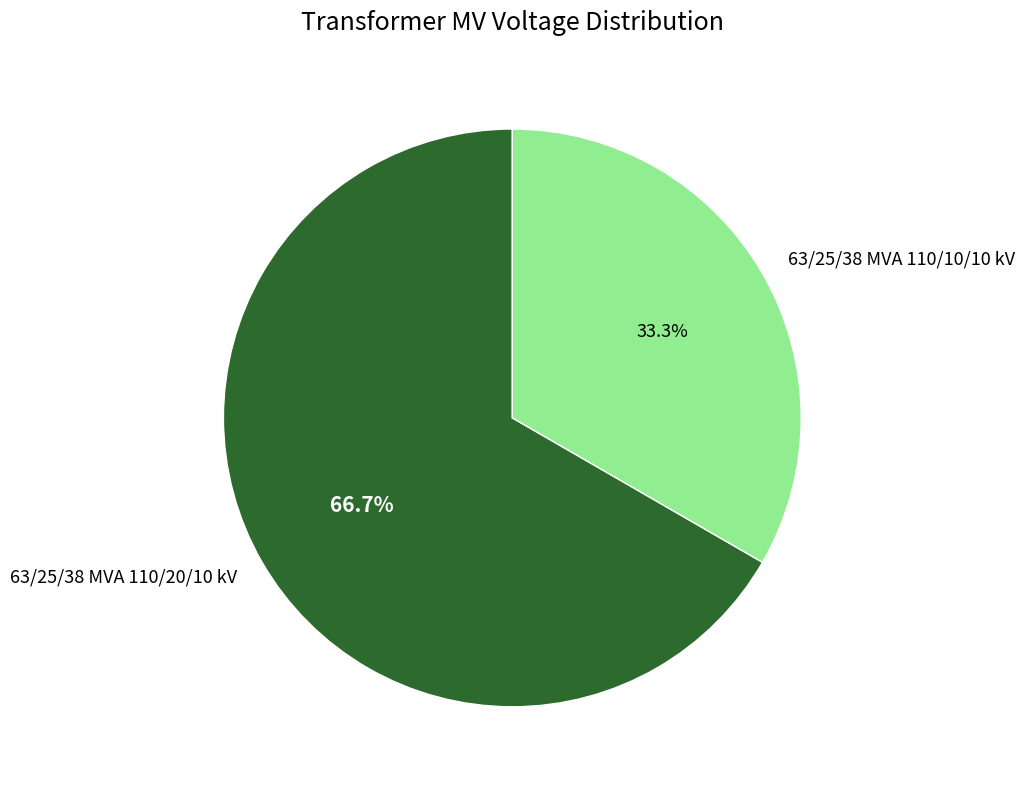

What percentage is the 63/25/38 MVA 110/20/10 kV slice, to the nearest percent?

67%